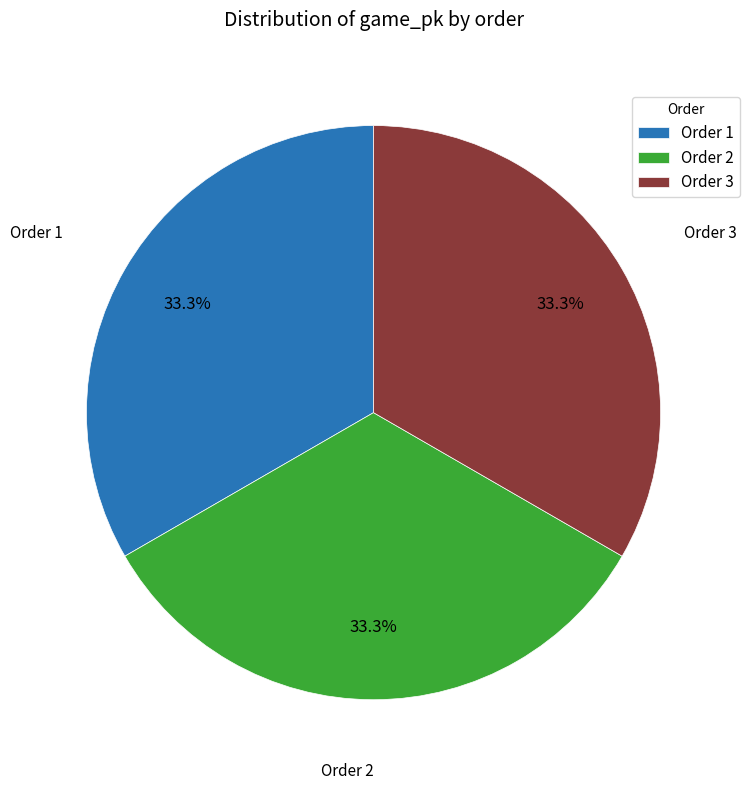

Does any single category account for the majority?

No